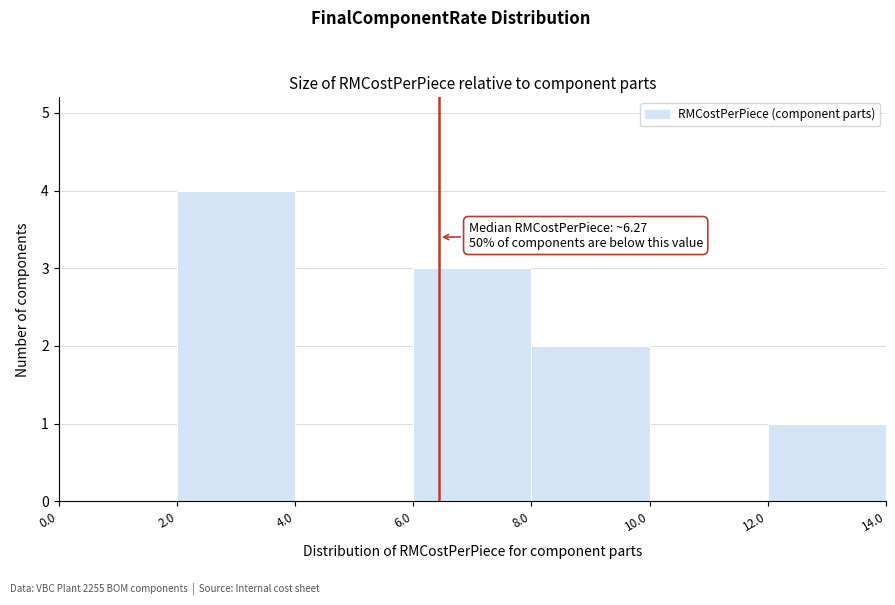

Which range on the x-axis has the tallest bar?

2.0 to 4.0